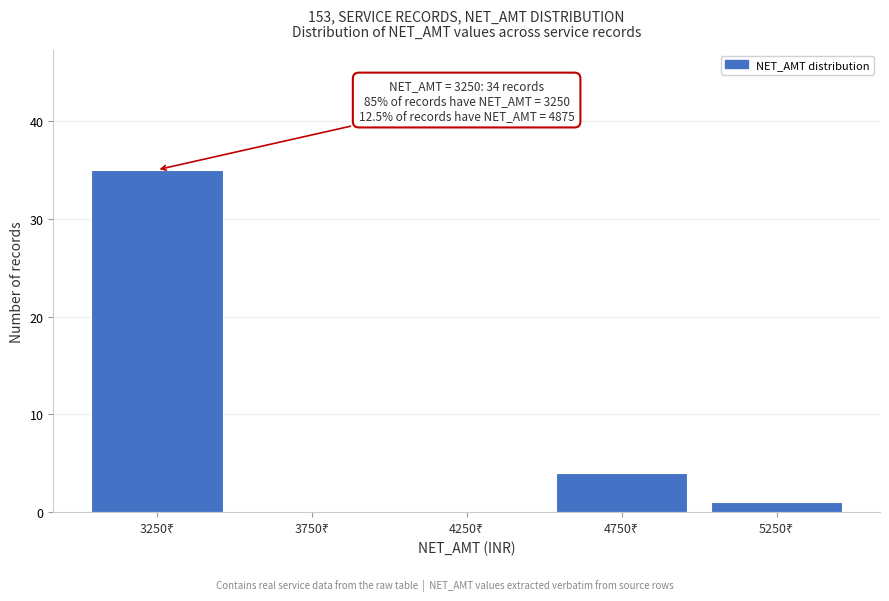

Which range on the x-axis has the tallest bar?

3000 to 3500